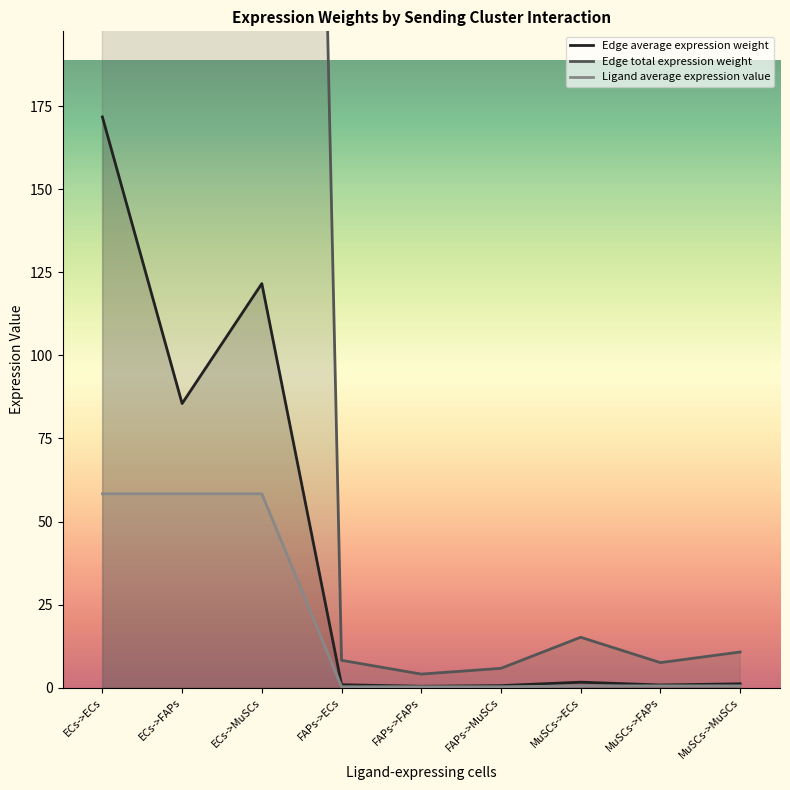

List the series in order of their peak value, lowest first.

Ligand average expression value, Edge average expression weight, Edge total expression weight